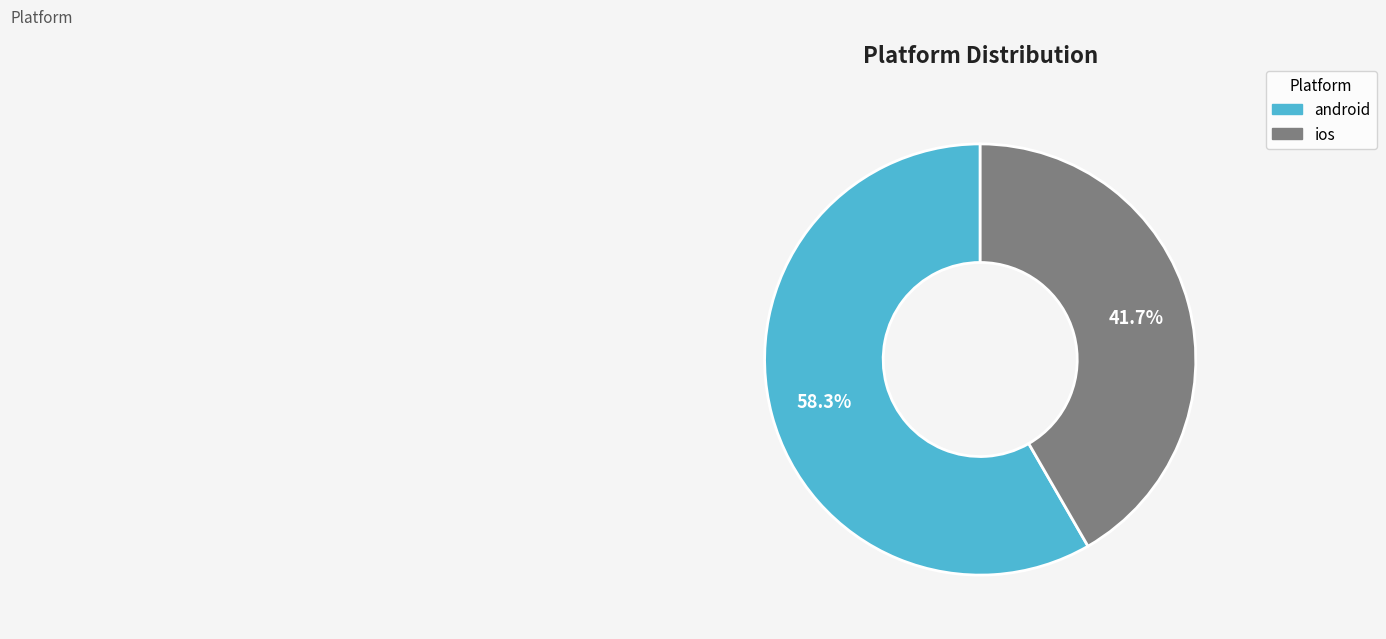

To the nearest percent, what is the average slice percentage?

50%